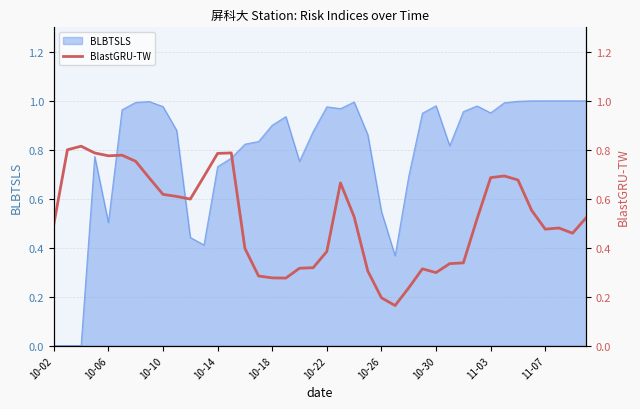

Is it true that BLBTSLS equals 1.5 at 11-03?

False